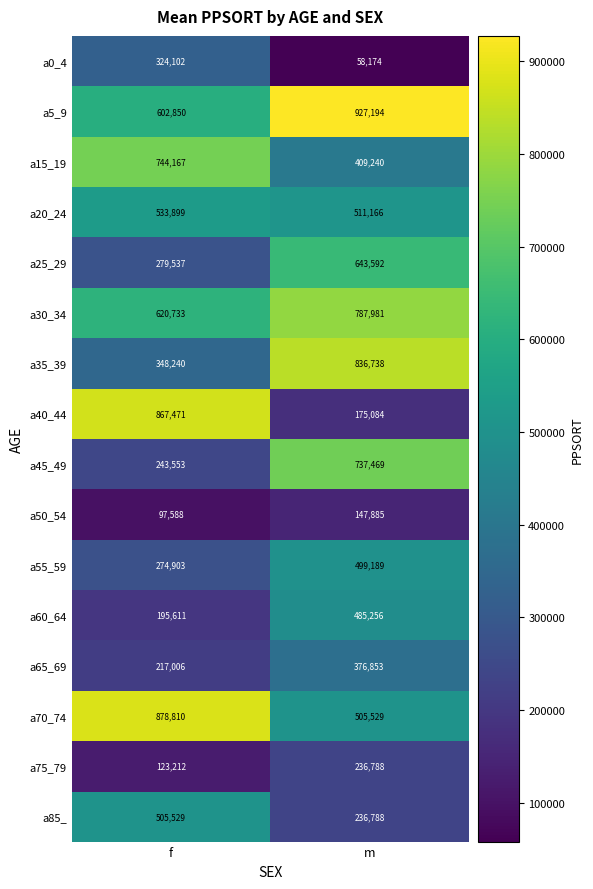

Is it true that a45_49 equals 112862 at f?

False